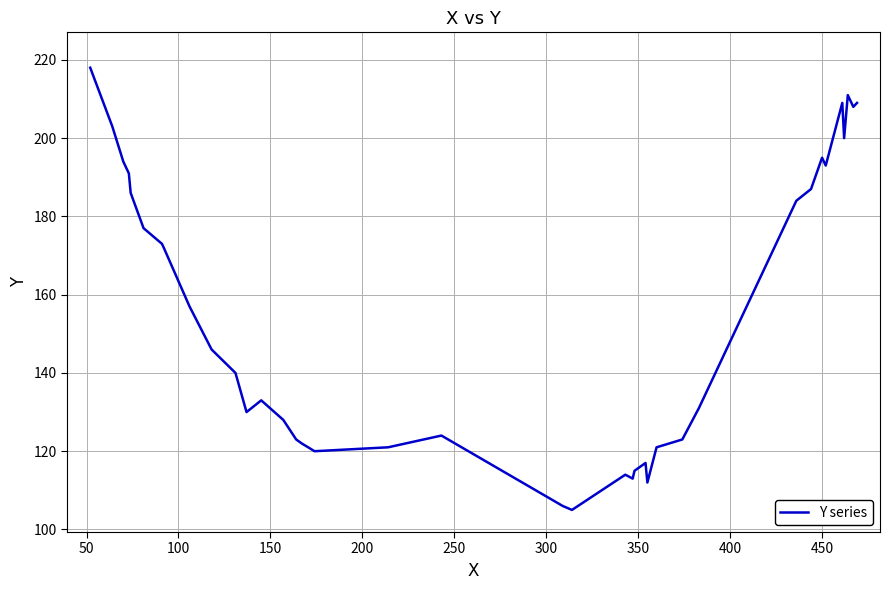

What is the difference between the maximum and minimum values?

113